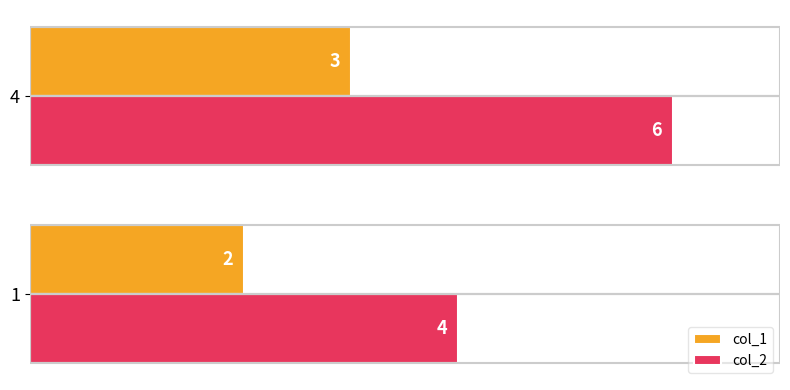

What is the average value of the col_2 series?

5